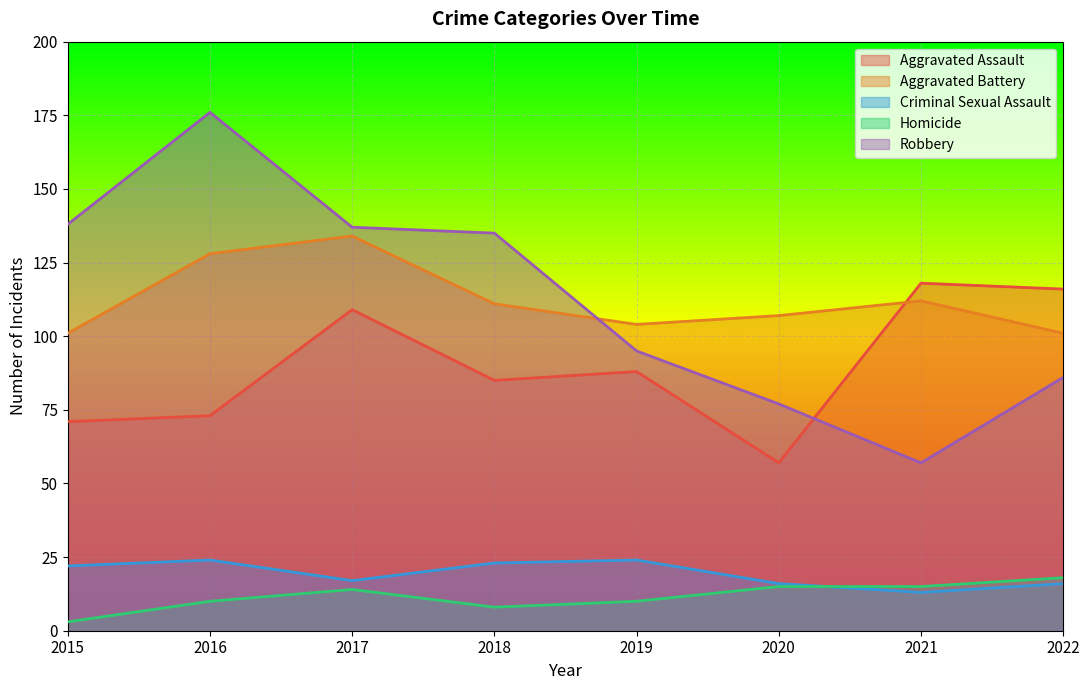

Is the value of Aggravated Battery at 2016 greater than the value of Aggravated Assault at 2019?

Yes